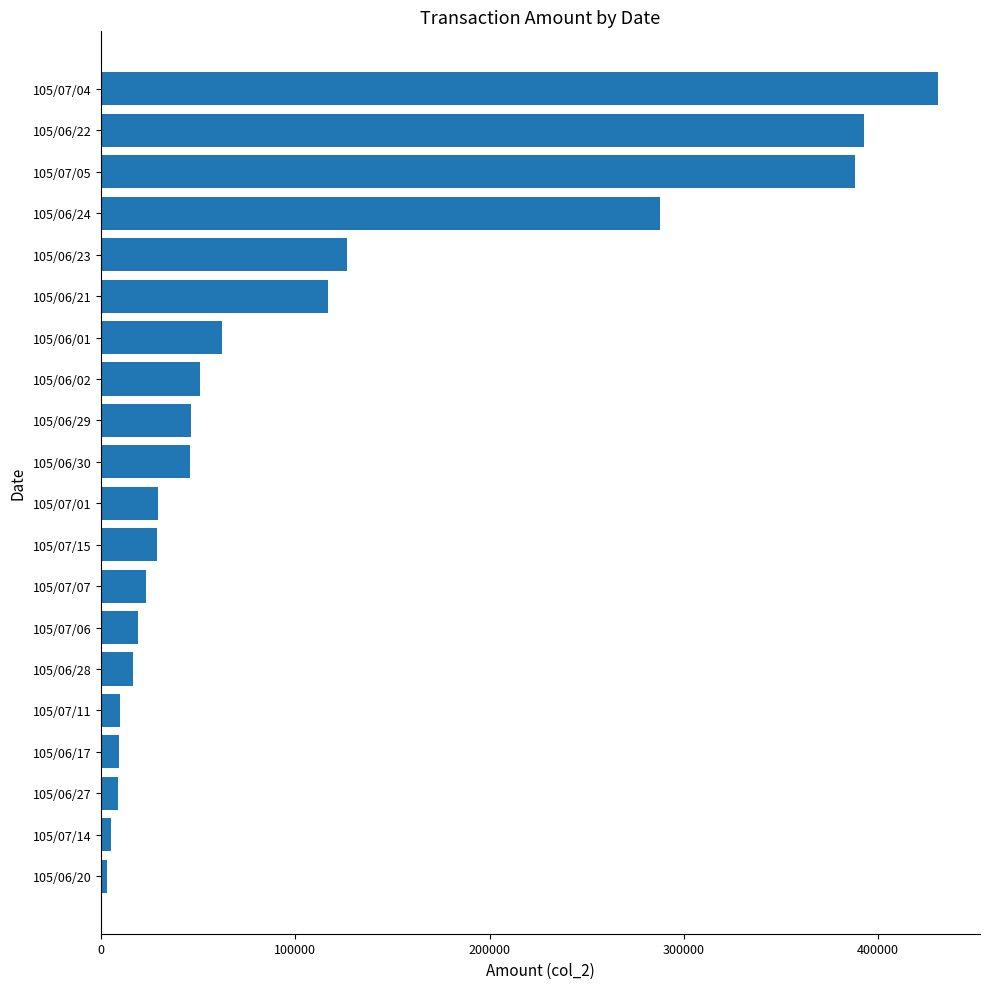

Are the bars horizontal?

Yes